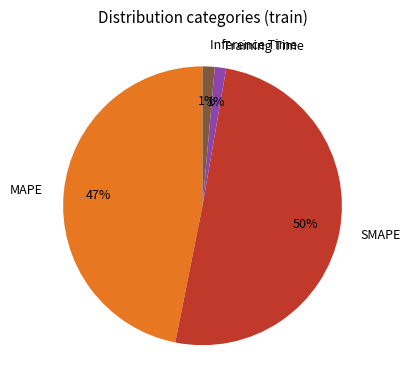

Which has a higher value, SMAPE or Inference Time?

SMAPE